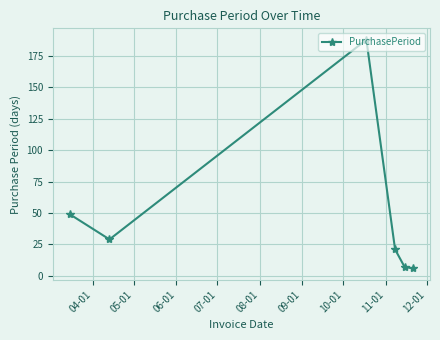

What is the difference between the maximum and minimum values?

182